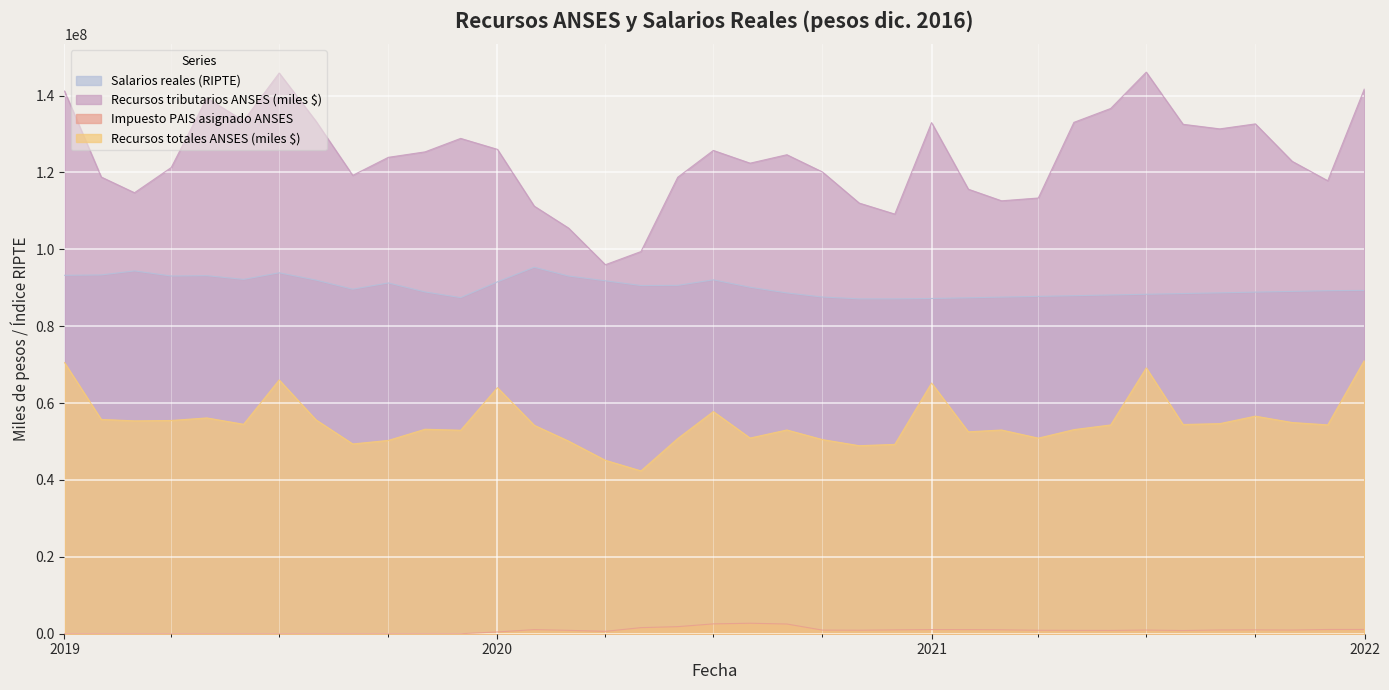

How many lines are shown in the chart?

4